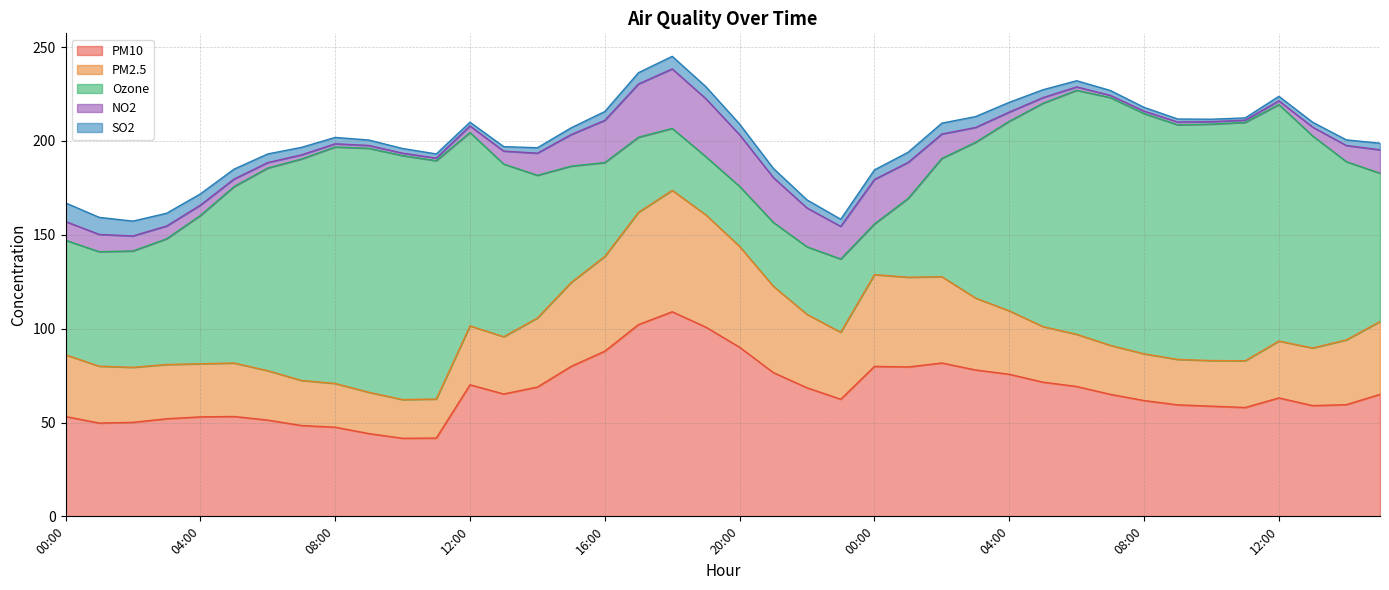

Where does the Ozone series first go above 92?

05:00